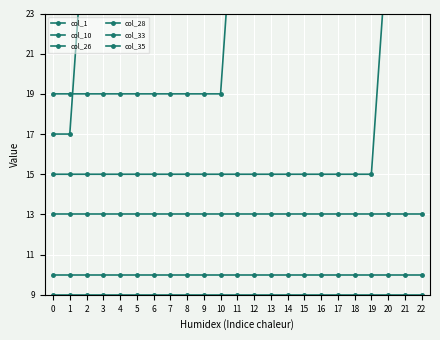

What is the difference between the highest and lowest values at 7?

20